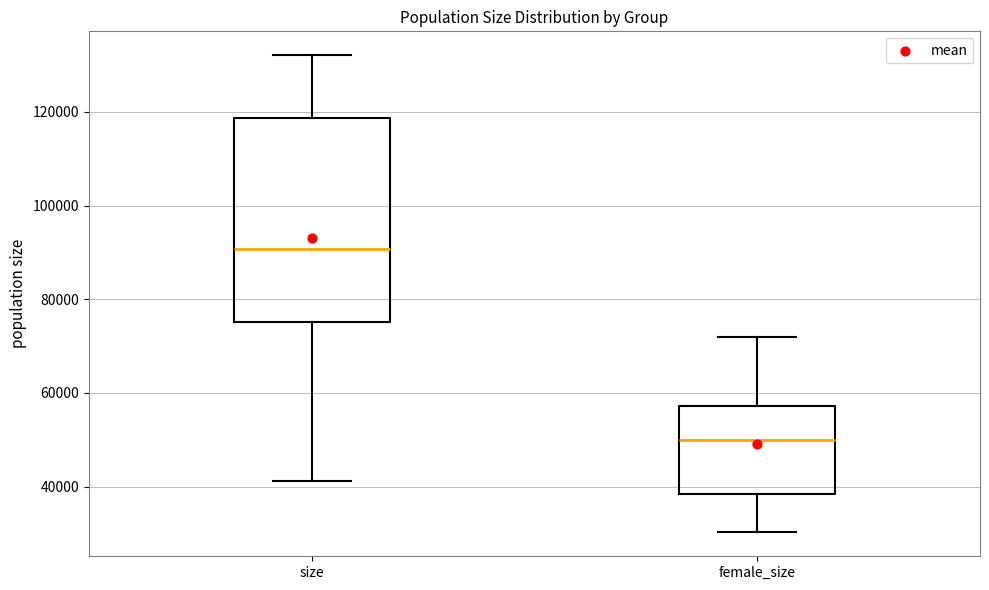

Which box is the tallest, from its lower edge to its upper edge?

size